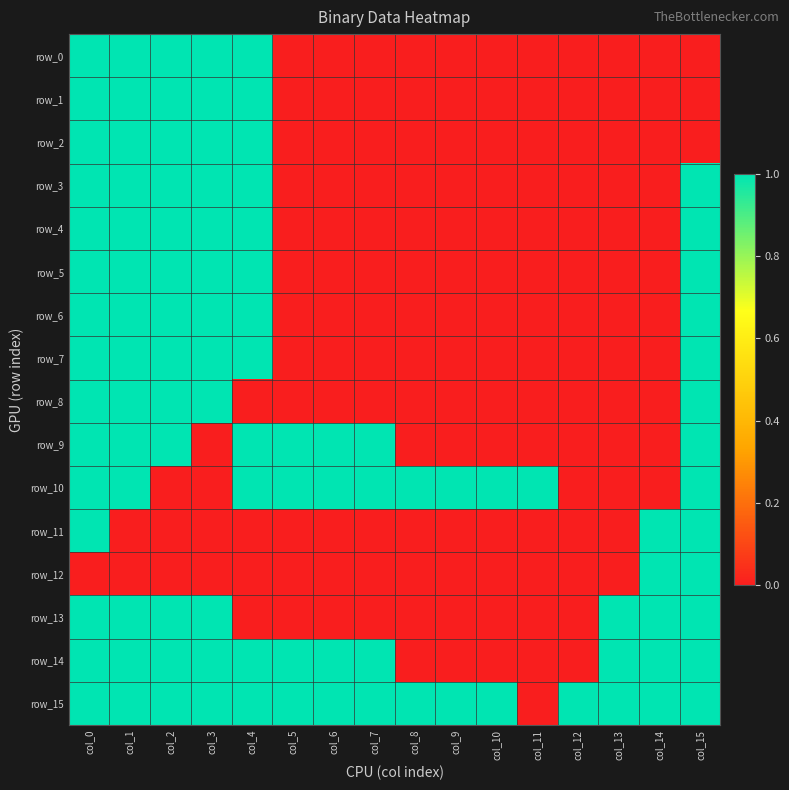

Rank the series by their maximum value, from lowest to highest.

row_0, row_1, row_2, row_3, row_4, row_5, row_6, row_7, row_8, row_9, row_10, row_11, row_12, row_13, row_14, row_15